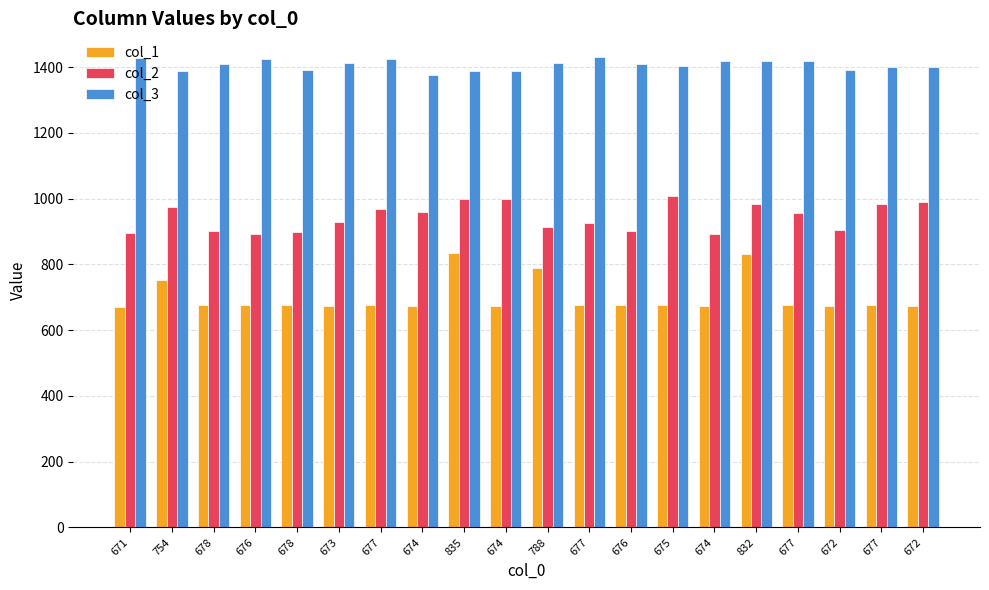

Rank the series at 754 from highest to lowest value.

col_3, col_2, col_1